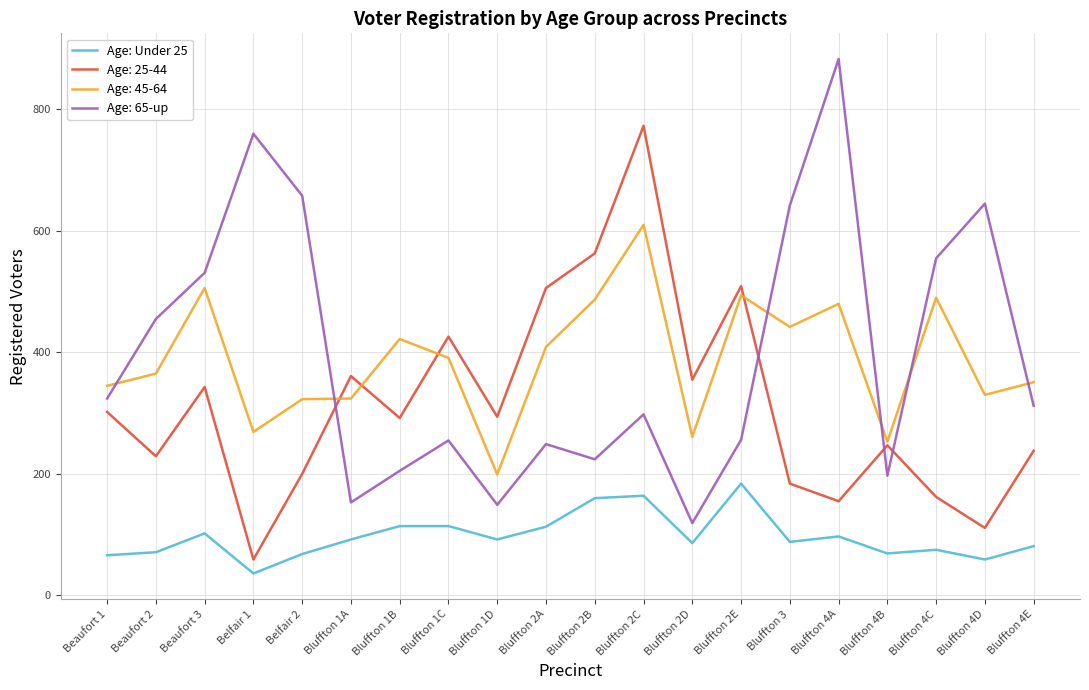

At which category is the sum across all series the highest?

Bluffton 2C